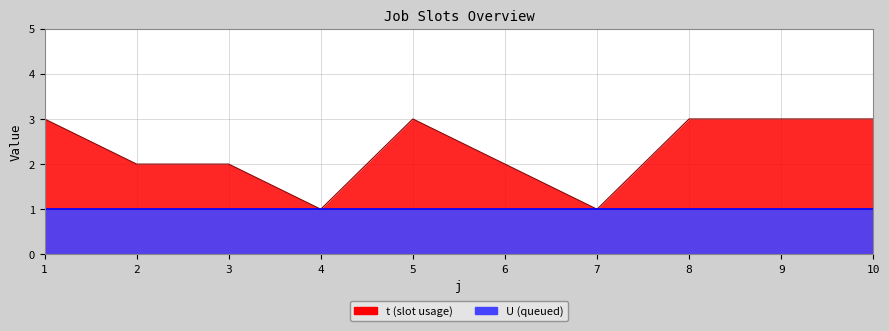

Where is the first local minimum?

4